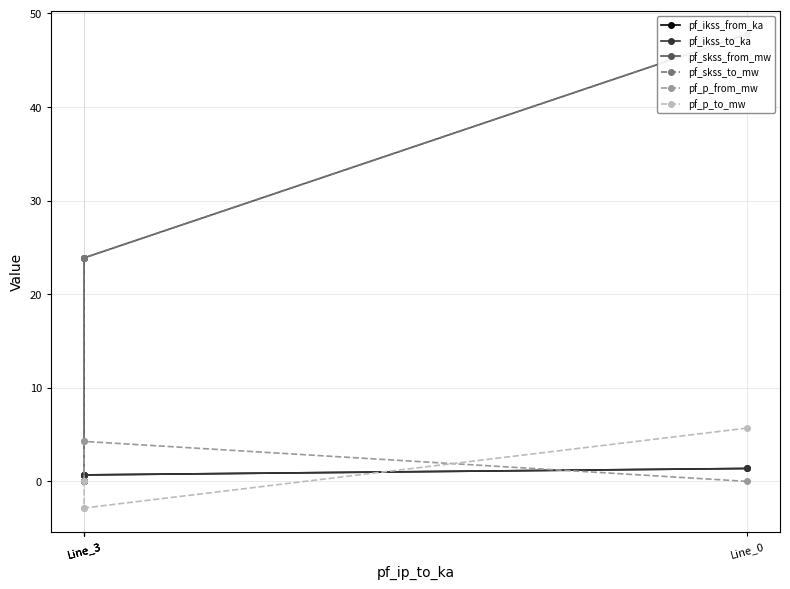

What is the difference between the pf_ikss_to_ka values at Line_3 and Line_3?

0.7